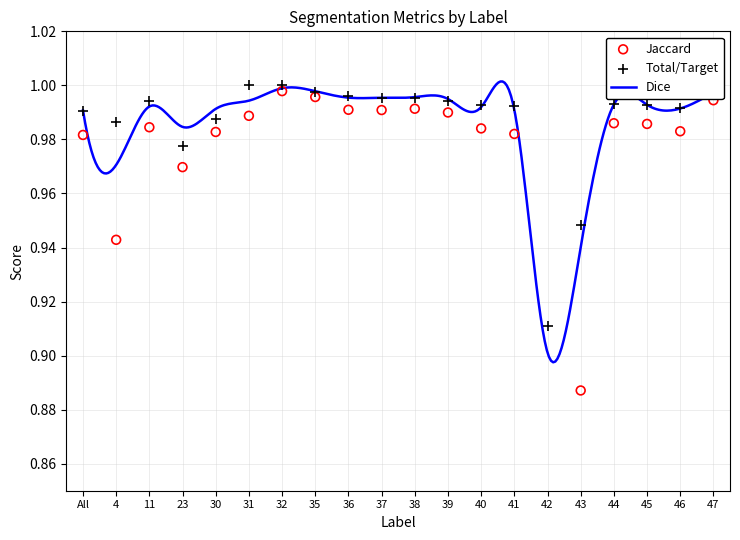

Which series has the largest total across all categories?

Dice